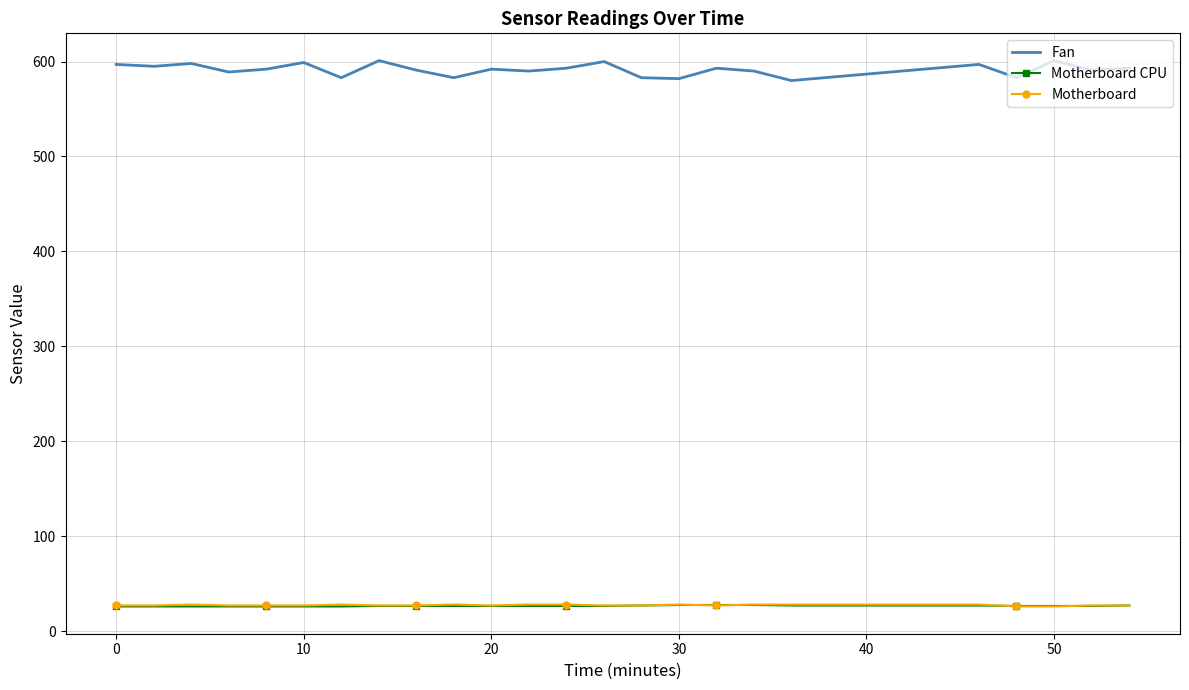

True or false: Fan and Motherboard CPU cross at least once.

False